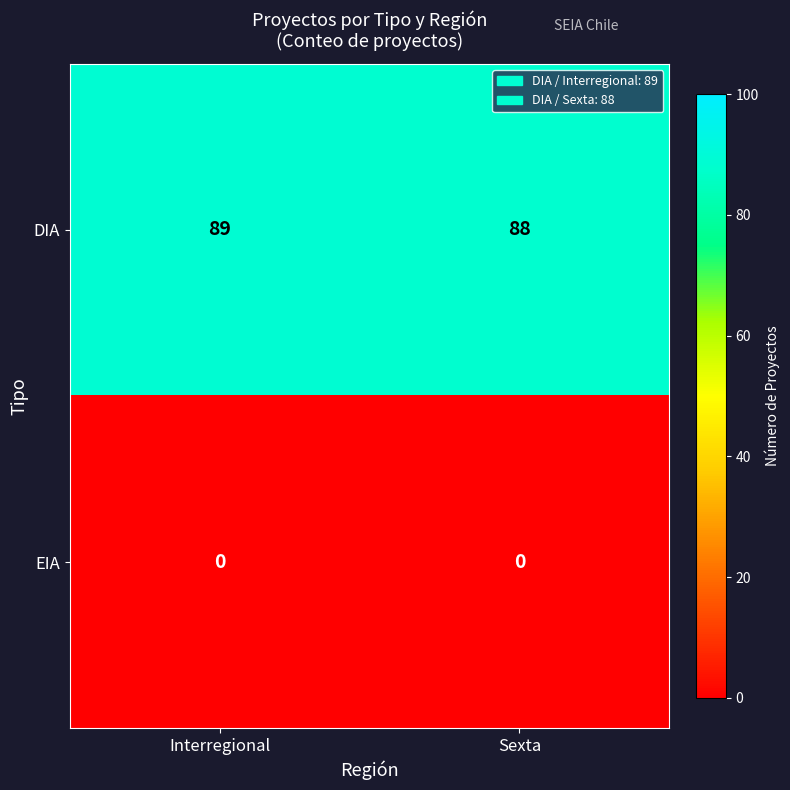

True or false: DIA has a value of 89 at Interregional.

True